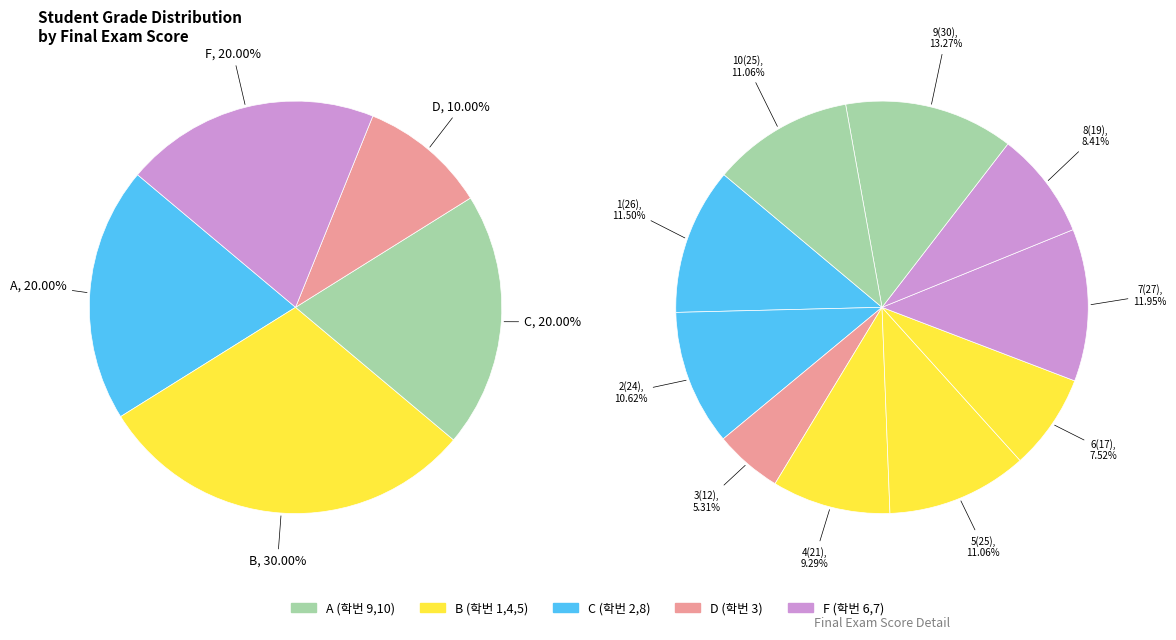

To the nearest percent, what is the difference between the B and F slice percentages?

10%